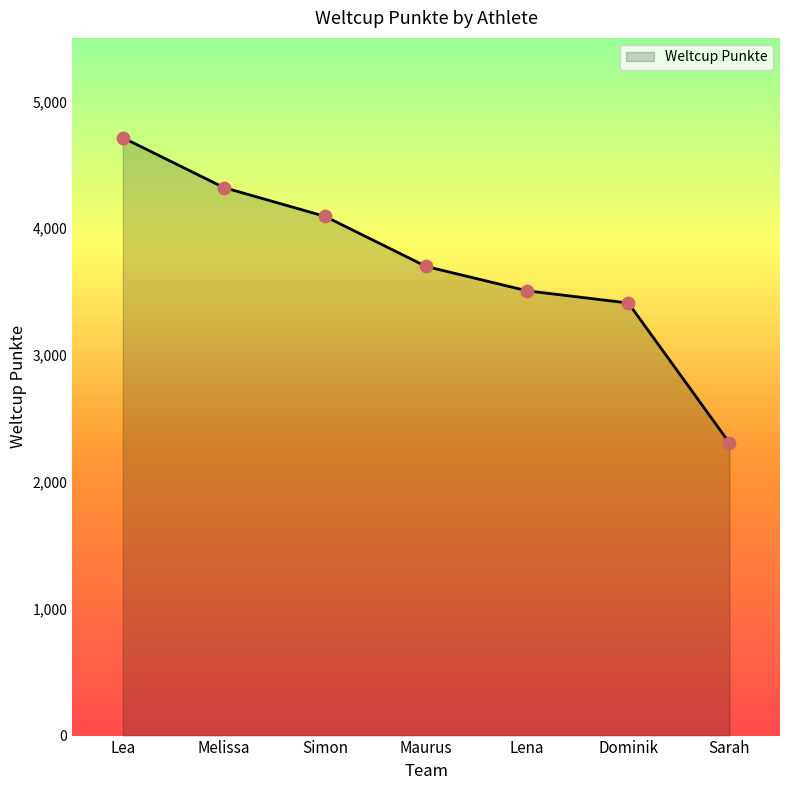

What is the change in value from Maurus to Sarah?

-1391